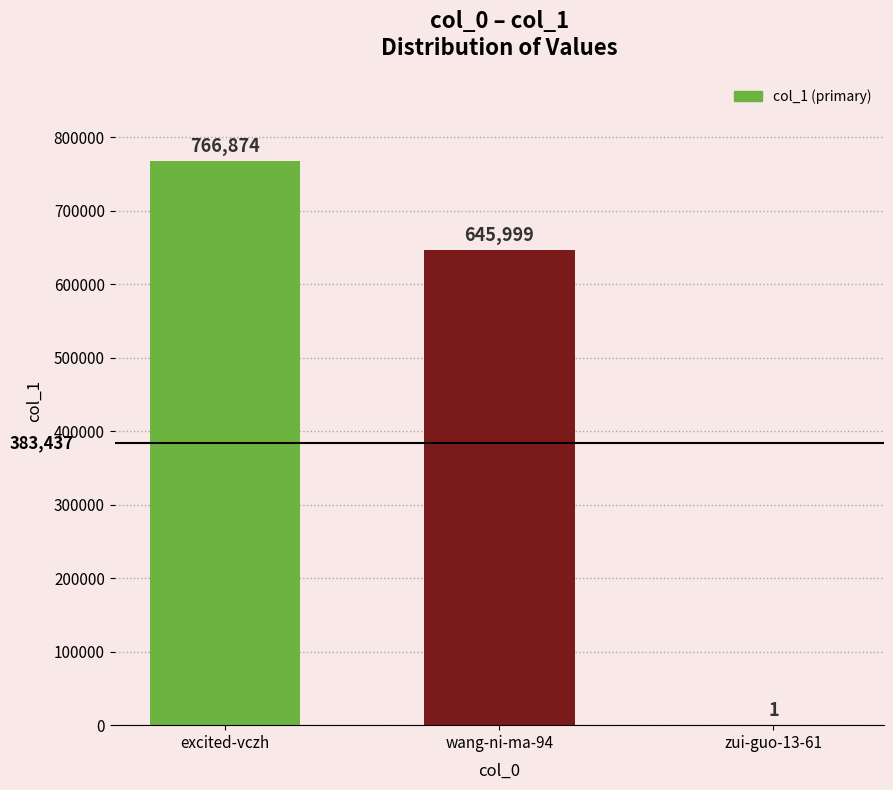

What is the sum of all values?

1412874